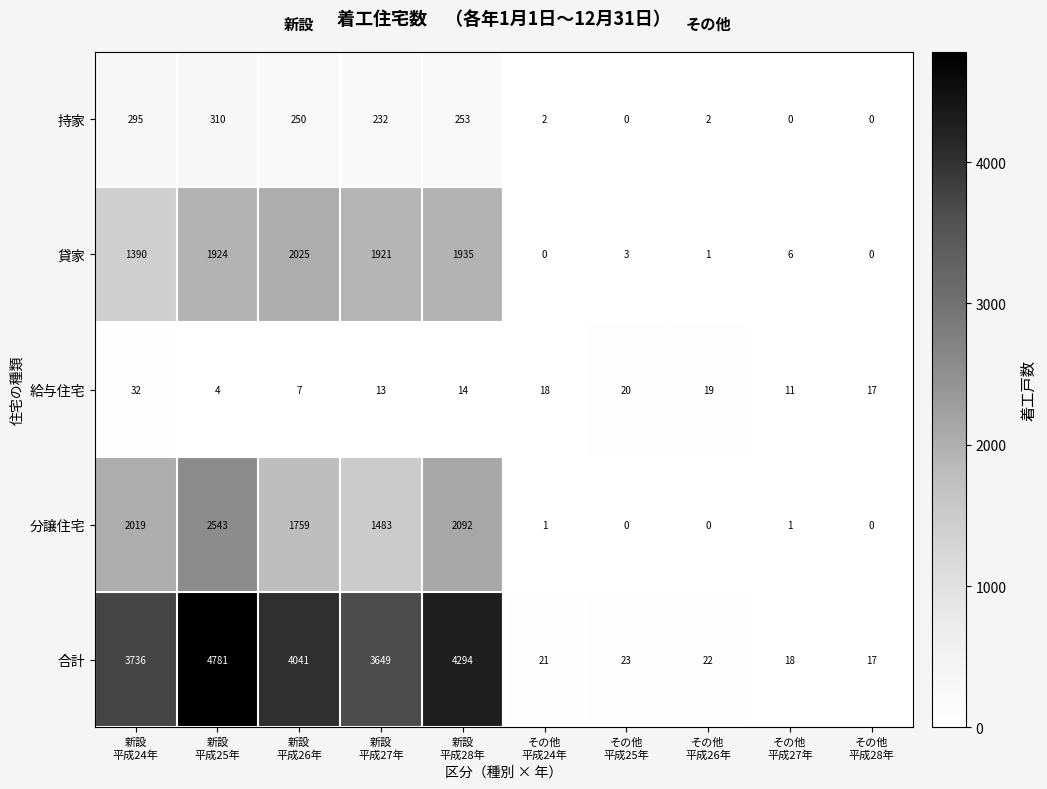

Which series has the widest spread of values?

合計